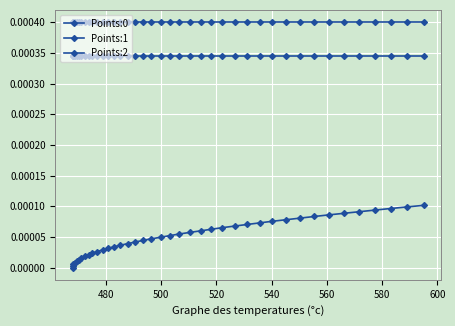

True or false: Points:0 and Points:1 intersect in this chart.

False